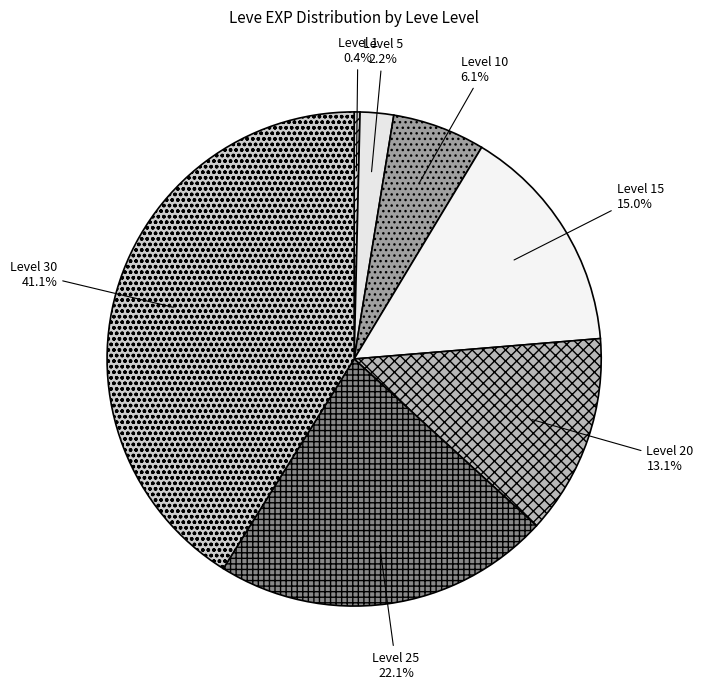

Is there any slice that represents more than half of the pie?

No